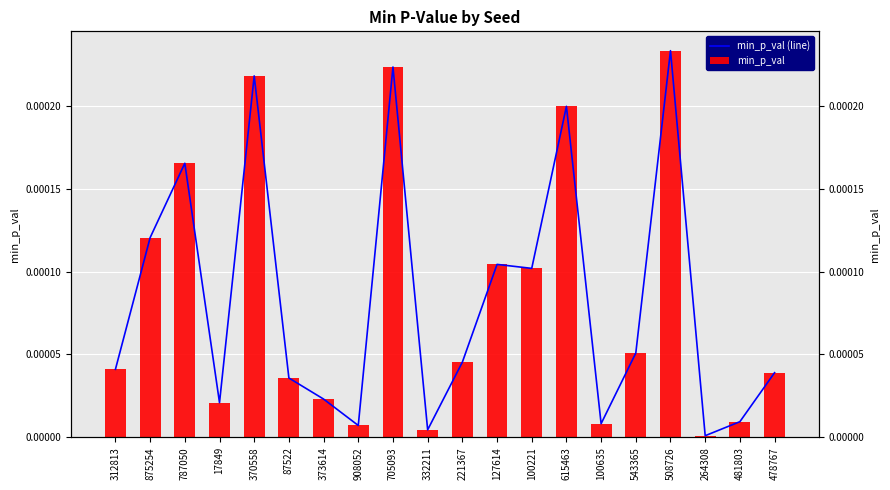

What is the label of the 4th bar from the right?

508726